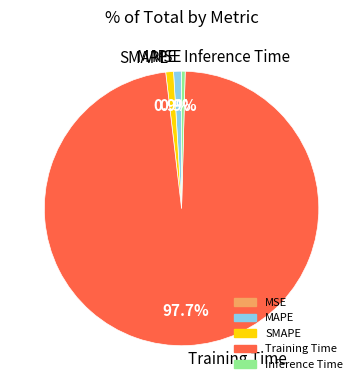

Which slice is the largest?

Training Time